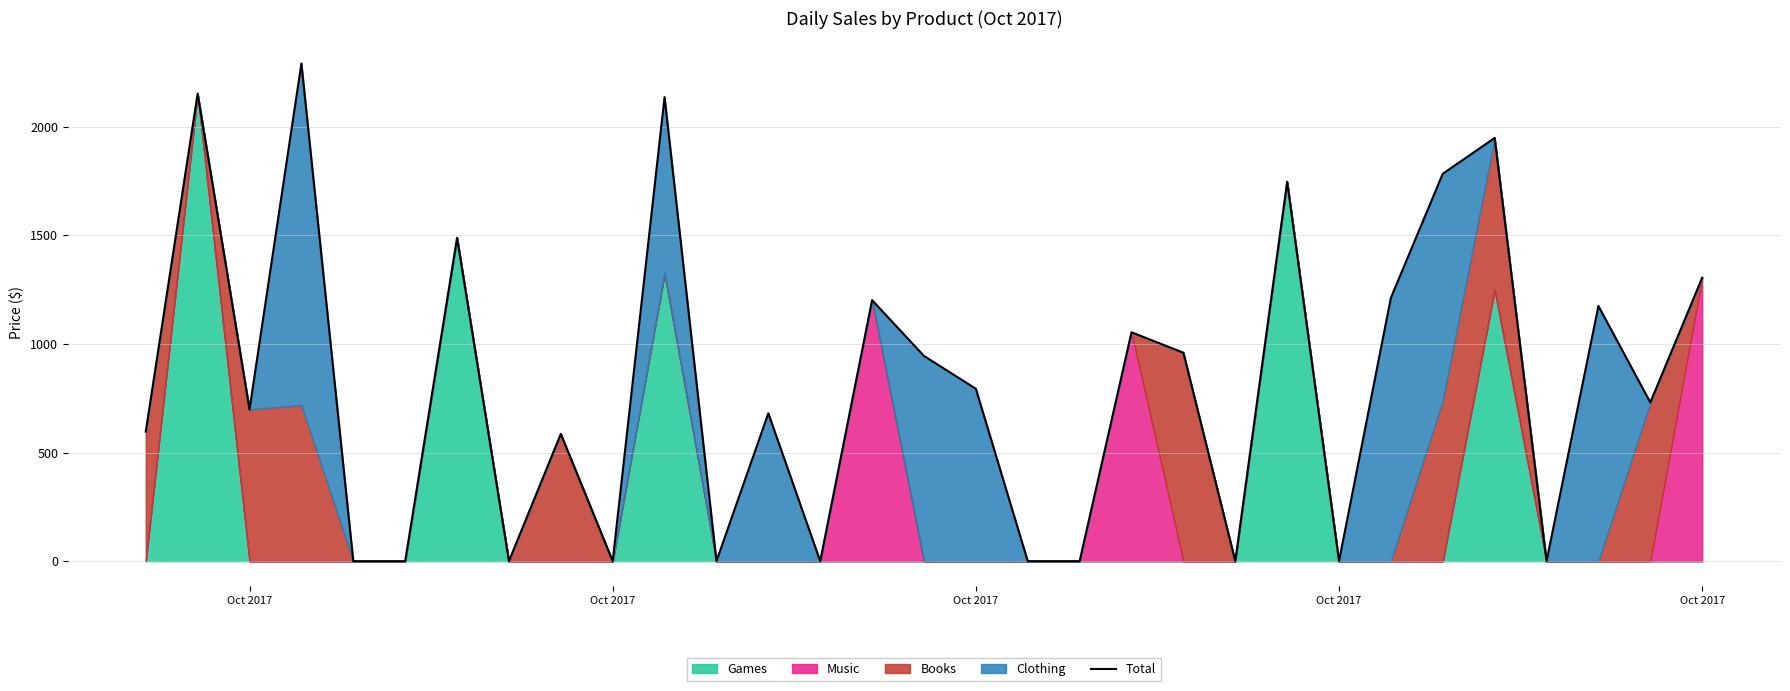

Does the chart display data point markers on the line(s)?

No